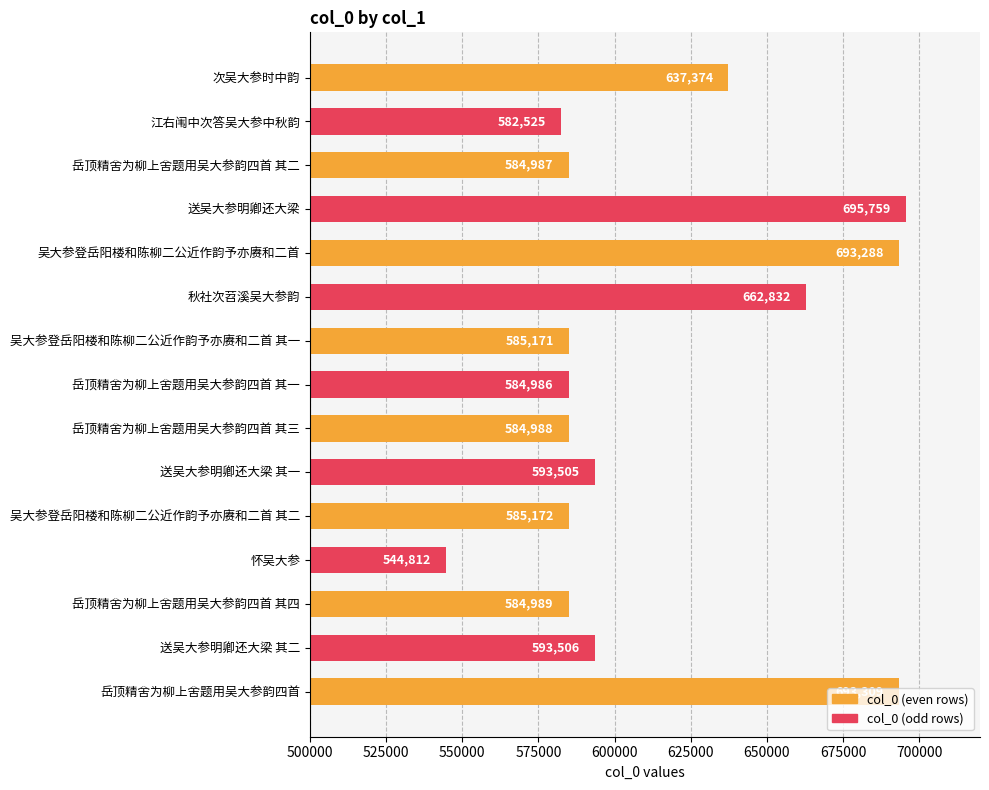

What is the difference between the second highest and second lowest values?

110784